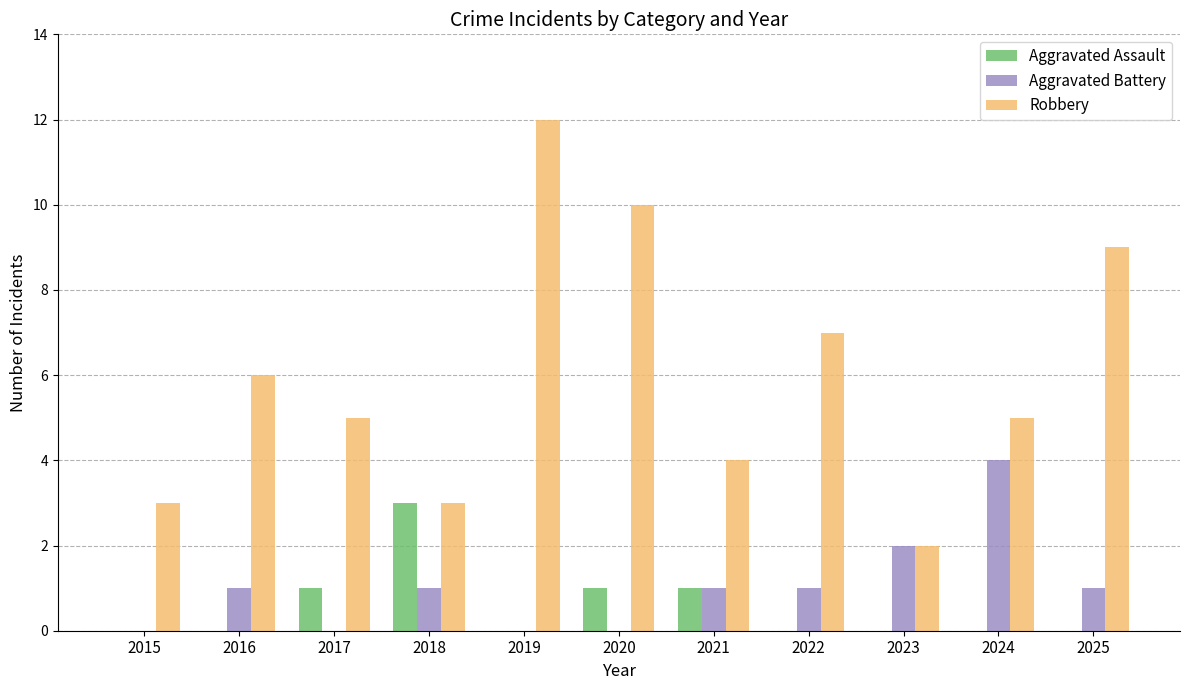

Reading left to right, extract all data points from this chart.

Aggravated Assault: 2015=0	2016=0	2017=1	2018=3	2019=0	2020=1	2021=1	2022=0	2023=0	2024=0	2025=0
Aggravated Battery: 2015=0	2016=1	2017=0	2018=1	2019=0	2020=0	2021=1	2022=1	2023=2	2024=4	2025=1
Robbery: 2015=3	2016=6	2017=5	2018=3	2019=12	2020=10	2021=4	2022=7	2023=2	2024=5	2025=9